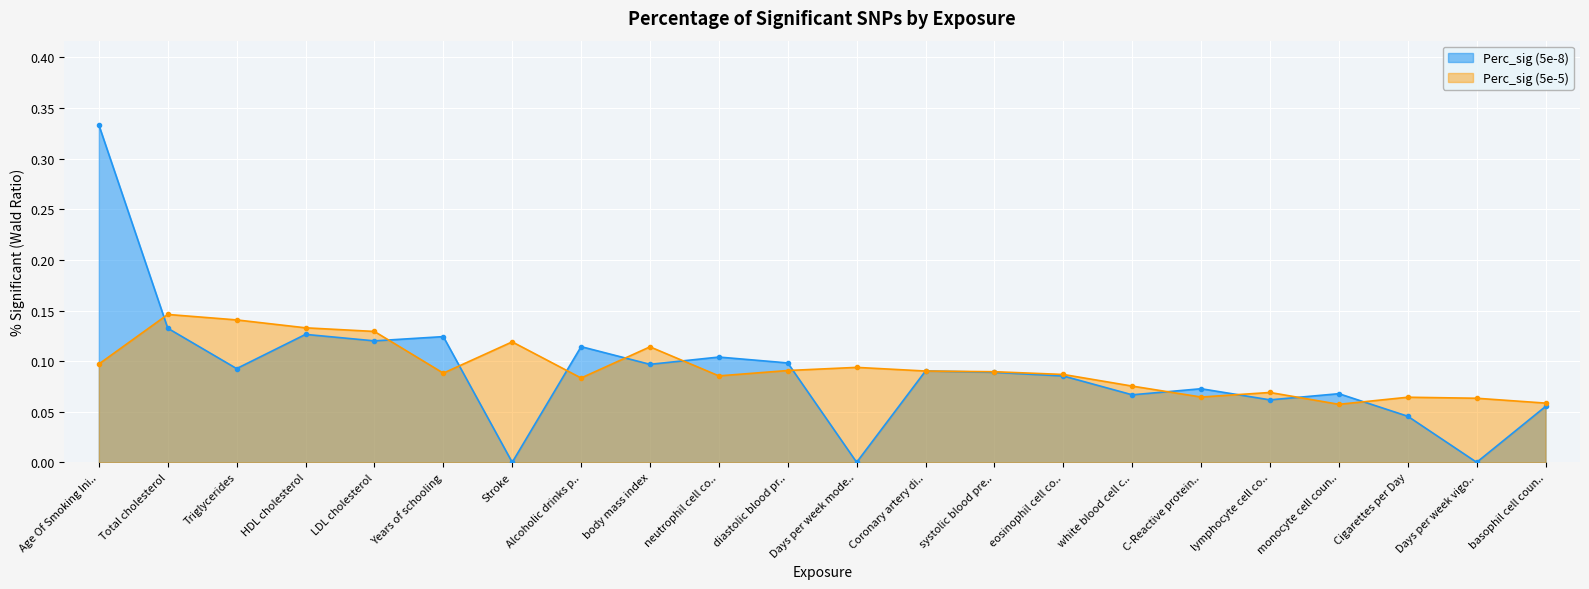

Where is the first local minimum for Perc_sig (5e-8)?

Triglycerides